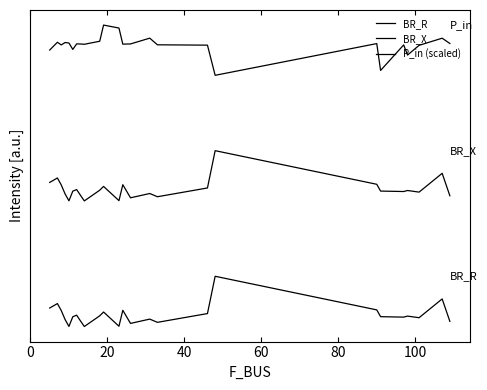

True or false: BR_X and BR_R cross at least once.

False